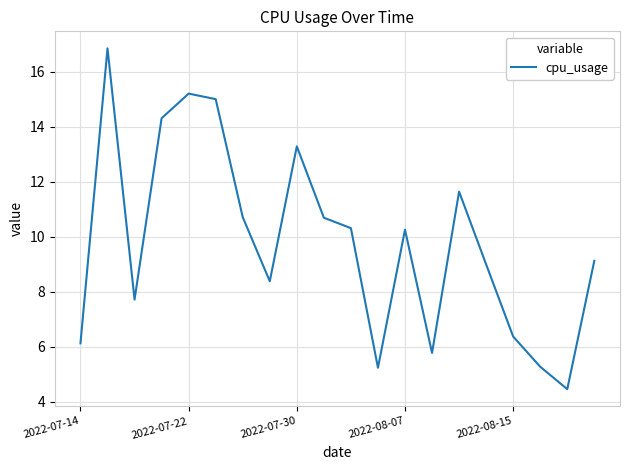

What is the average value?

9.8